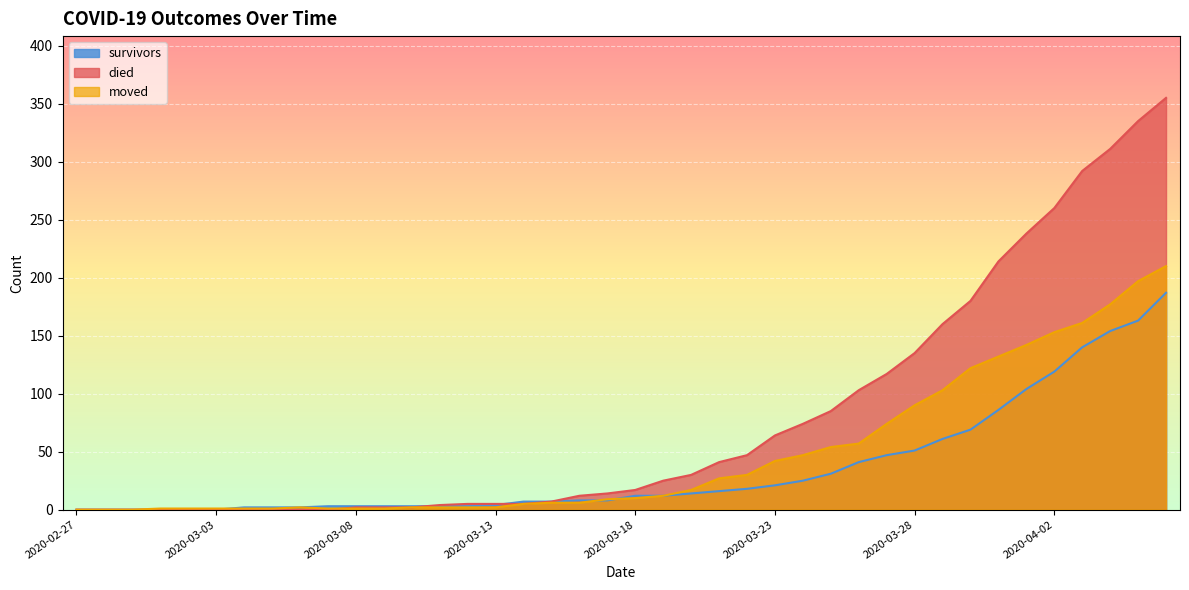

Reading left to right, what are all the values shown in this chart?

survivors: 2020-02-27=0	2020-02-28=0	2020-02-29=0	2020-03-01=0	2020-03-02=0	2020-03-03=0	2020-03-04=2	2020-03-05=2	2020-03-06=2	2020-03-07=3	2020-03-08=3	2020-03-09=3	2020-03-10=3	2020-03-11=3	2020-03-12=3	2020-03-13=4	2020-03-14=7	2020-03-15=7	2020-03-16=8	2020-03-17=8	2020-03-18=12	2020-03-19=12	2020-03-20=14	2020-03-21=16	2020-03-22=18	2020-03-23=21	2020-03-24=25	2020-03-25=31	2020-03-26=41	2020-03-27=47	2020-03-28=51	2020-03-29=61	2020-03-30=69	2020-03-31=86	2020-04-01=104	2020-04-02=119	2020-04-03=140	2020-04-04=154	2020-04-05=163	2020-04-06=187
died: 2020-02-27=0	2020-02-28=0	2020-02-29=0	2020-03-01=0	2020-03-02=0	2020-03-03=0	2020-03-04=0	2020-03-05=0	2020-03-06=0	2020-03-07=0	2020-03-08=2	2020-03-09=2	2020-03-10=2	2020-03-11=4	2020-03-12=5	2020-03-13=5	2020-03-14=5	2020-03-15=7	2020-03-16=12	2020-03-17=14	2020-03-18=17	2020-03-19=25	2020-03-20=30	2020-03-21=41	2020-03-22=47	2020-03-23=64	2020-03-24=74	2020-03-25=85	2020-03-26=103	2020-03-27=117	2020-03-28=135	2020-03-29=160	2020-03-30=180	2020-03-31=214	2020-04-01=238	2020-04-02=260	2020-04-03=292	2020-04-04=311	2020-04-05=335	2020-04-06=355
moved: 2020-02-27=0	2020-02-28=0	2020-02-29=0	2020-03-01=1	2020-03-02=1	2020-03-03=1	2020-03-04=1	2020-03-05=1	2020-03-06=2	2020-03-07=1	2020-03-08=1	2020-03-09=1	2020-03-10=2	2020-03-11=2	2020-03-12=2	2020-03-13=2	2020-03-14=5	2020-03-15=6	2020-03-16=6	2020-03-17=9	2020-03-18=10	2020-03-19=12	2020-03-20=17	2020-03-21=27	2020-03-22=30	2020-03-23=42	2020-03-24=47	2020-03-25=54	2020-03-26=57	2020-03-27=74	2020-03-28=90	2020-03-29=103	2020-03-30=122	2020-03-31=132	2020-04-01=142	2020-04-02=153	2020-04-03=161	2020-04-04=177	2020-04-05=197	2020-04-06=210